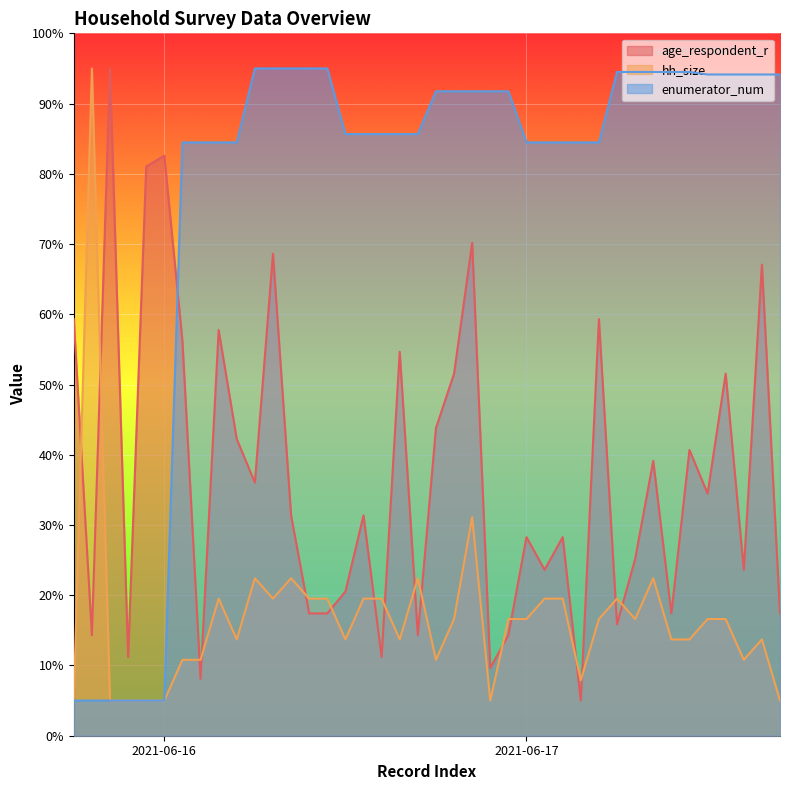

At which label is enumerator_num closest to 50?

2021-06-16